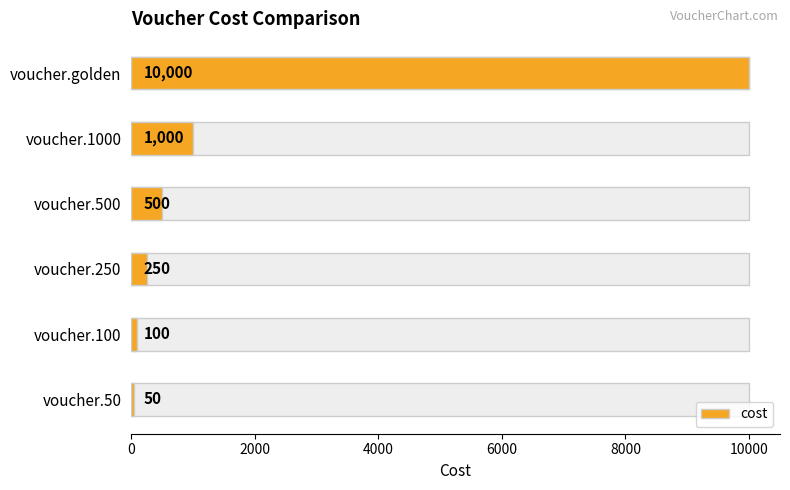

What is the minimum value shown in the chart?

50